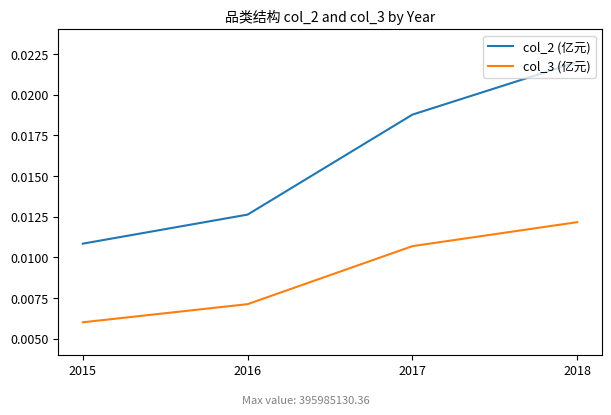

Rank the series by their average value, from highest to lowest.

col_2 (亿元), col_3 (亿元)